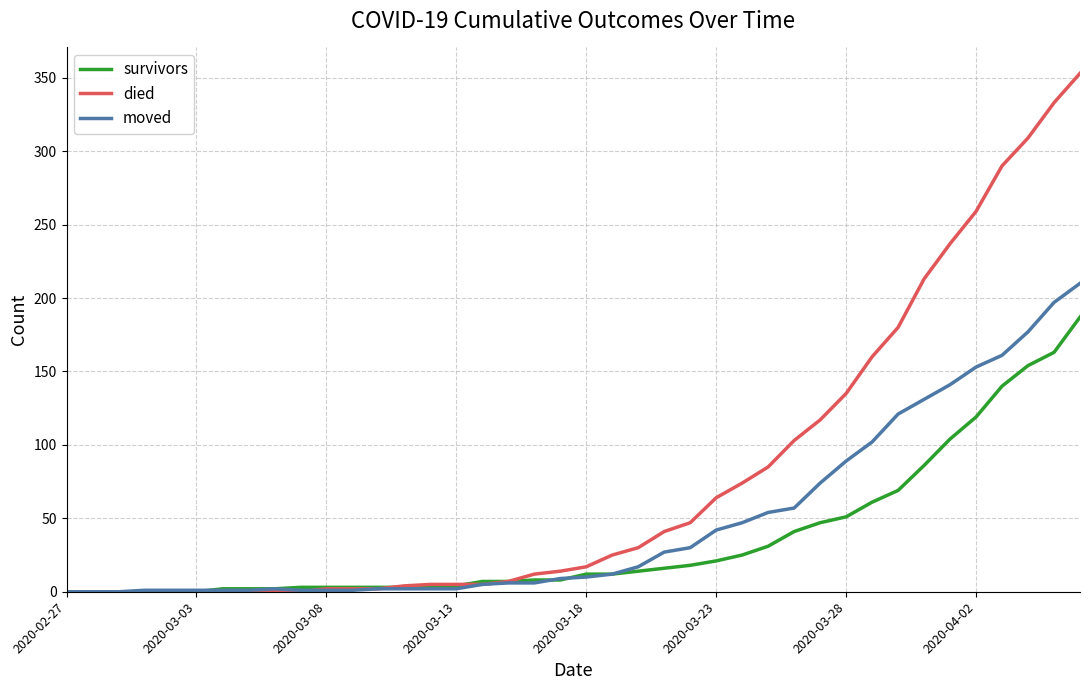

What is the sum of all survivors values?

1429